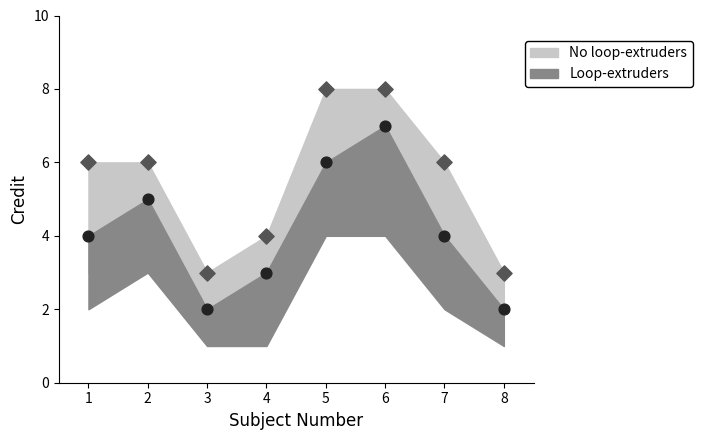

Which series has the largest Y range (max minus min)?

No loop-extruders